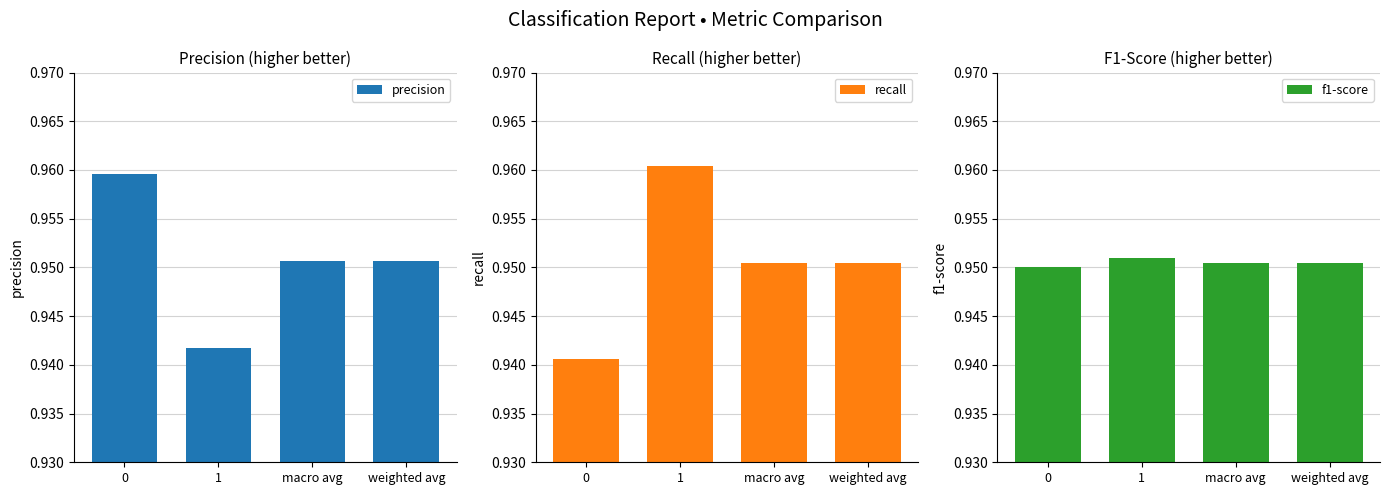

What is the sum of the recall values at 0 and macro avg?

1.9